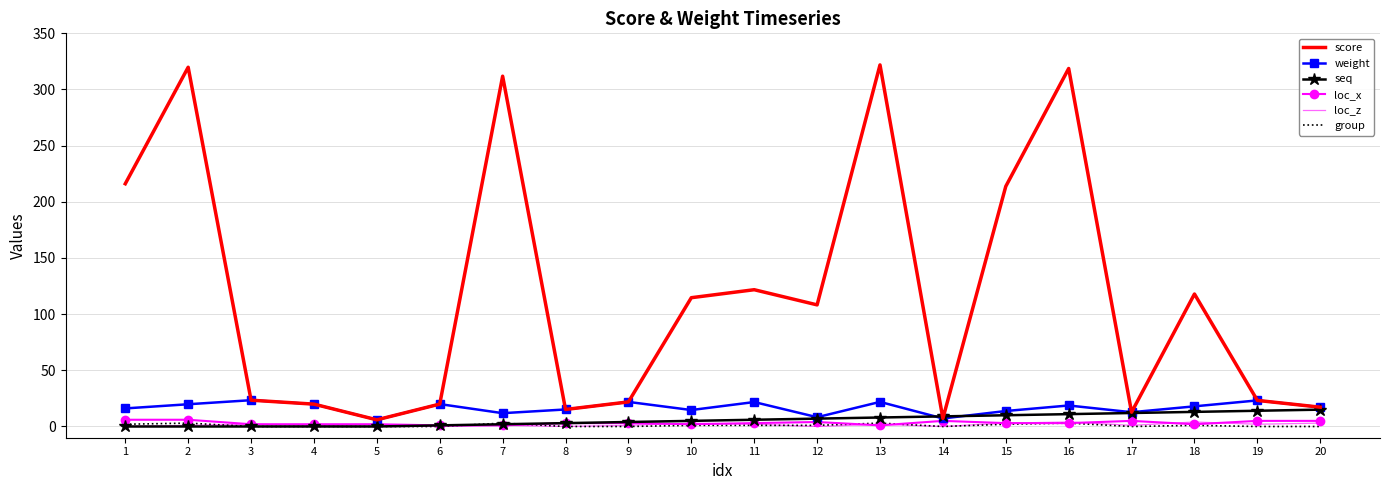

Which series has the largest total across all categories?

score